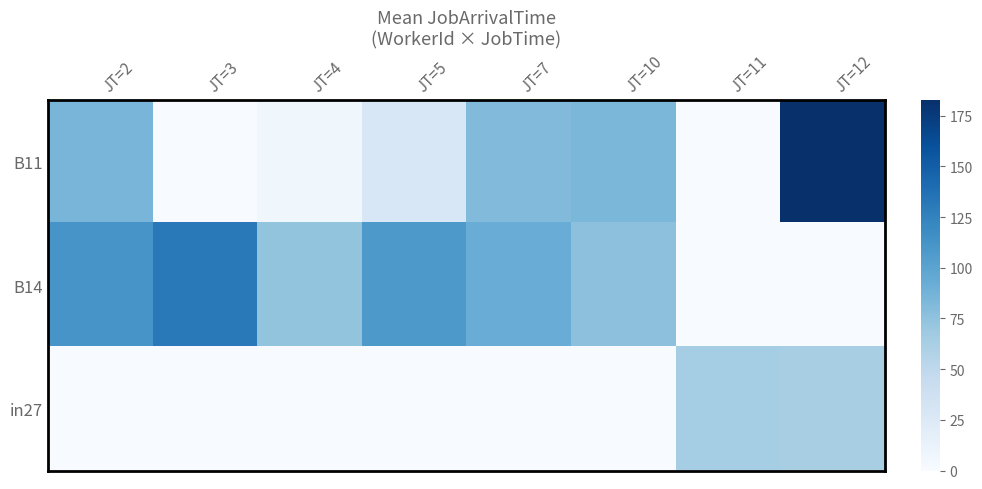

Reading left to right, extract all data points from this chart.

B11: JT=2=85.5	JT=3=0.0	JT=4=7.0	JT=5=28.0	JT=7=81.0	JT=10=84.0	JT=11=0.0	JT=12=183.0
B14: JT=2=111.4	JT=3=131.2	JT=4=73.5	JT=5=108.0	JT=7=92.3	JT=10=76.0	JT=11=0.0	JT=12=0.0
in27: JT=2=0.0	JT=3=0.0	JT=4=0.0	JT=5=0.0	JT=7=0.0	JT=10=0.0	JT=11=64.5	JT=12=62.3